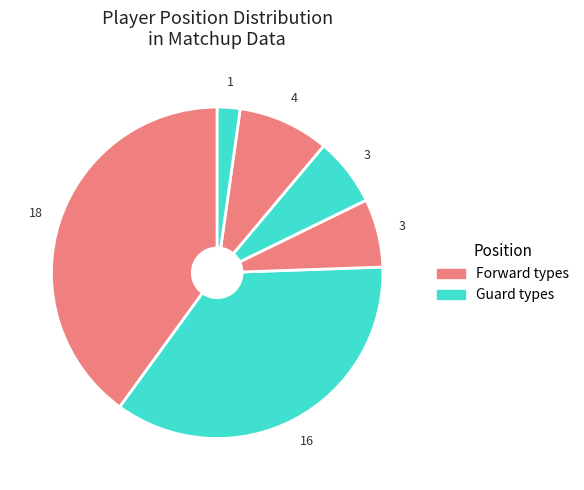

Does any single category account for the majority?

No